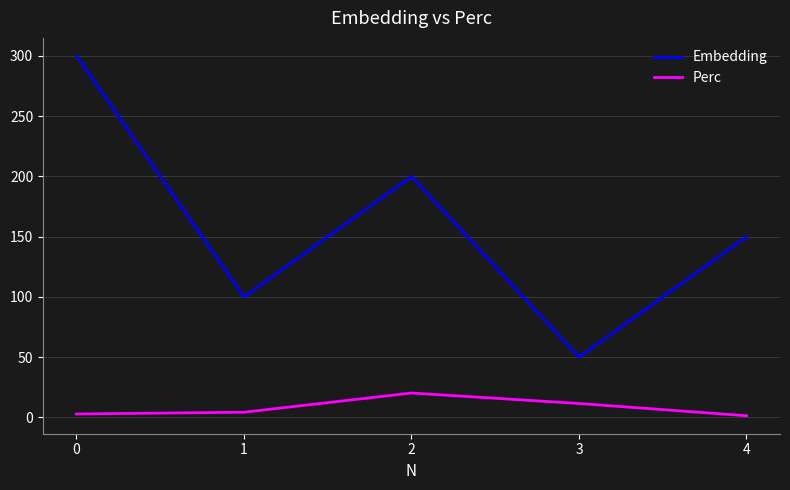

Count the Embedding values in the range 100 to 200.

3